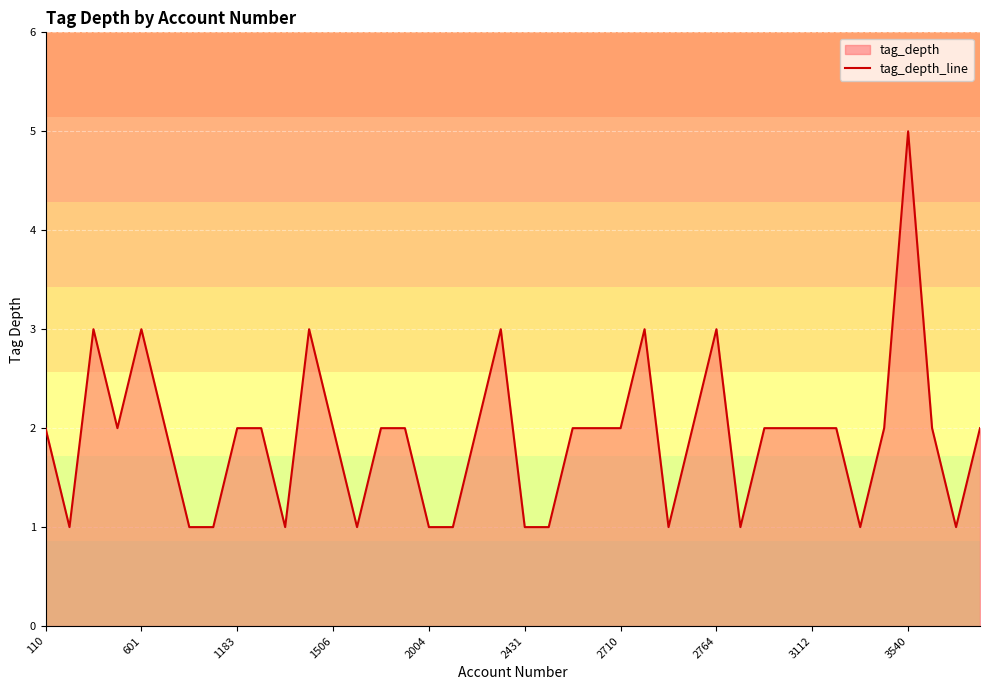

What is the ratio of the value at 11 to the value at 25?

1.0